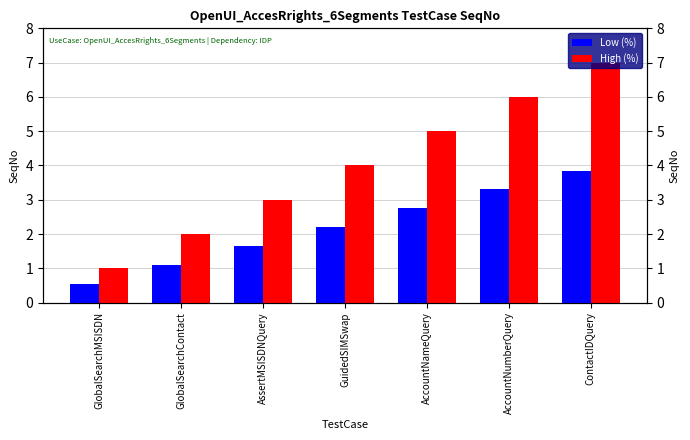

Which series has the widest spread of values?

High (%)